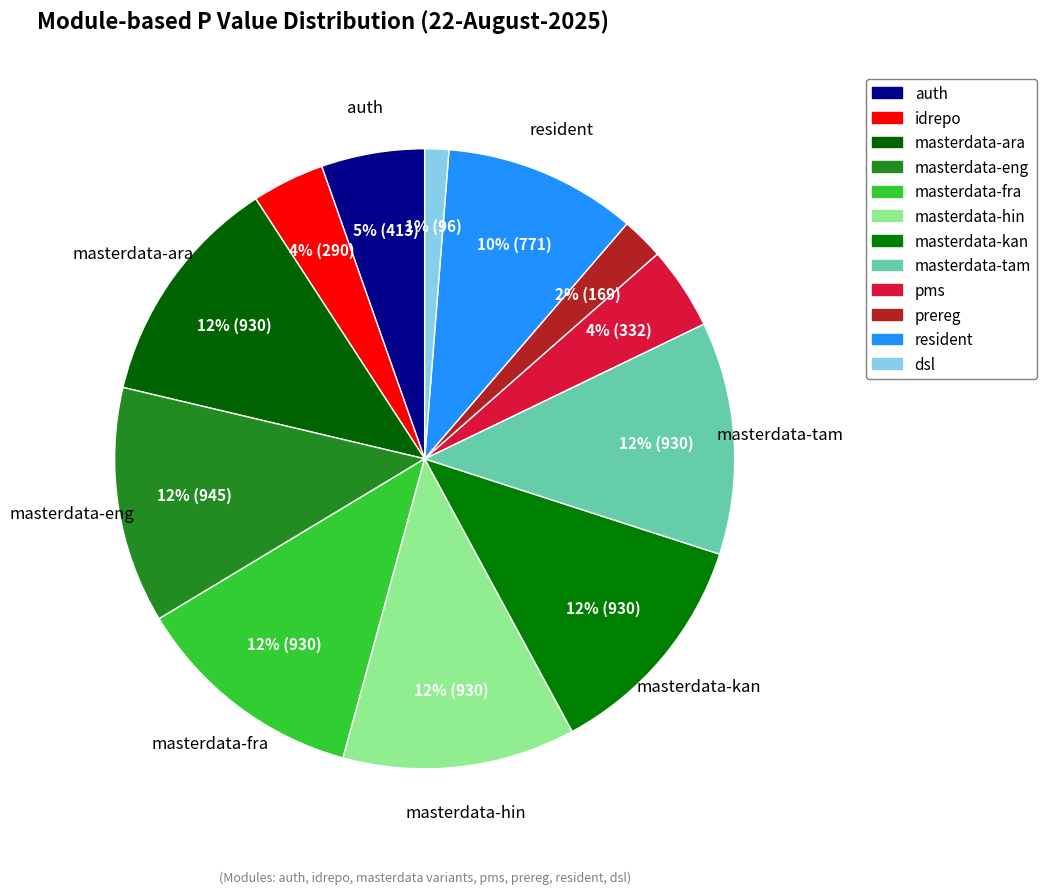

Which category has the smallest portion of the pie?

dsl